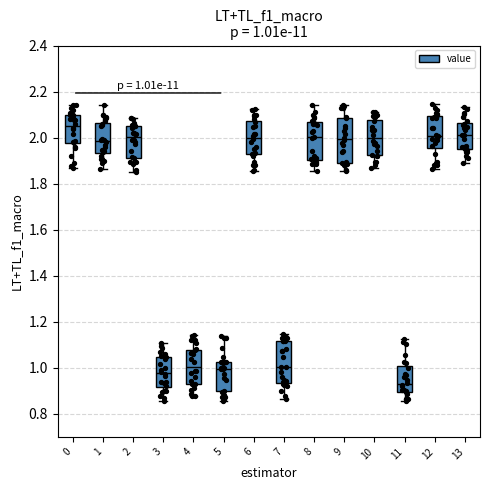

Which box's median line is the lowest?

11